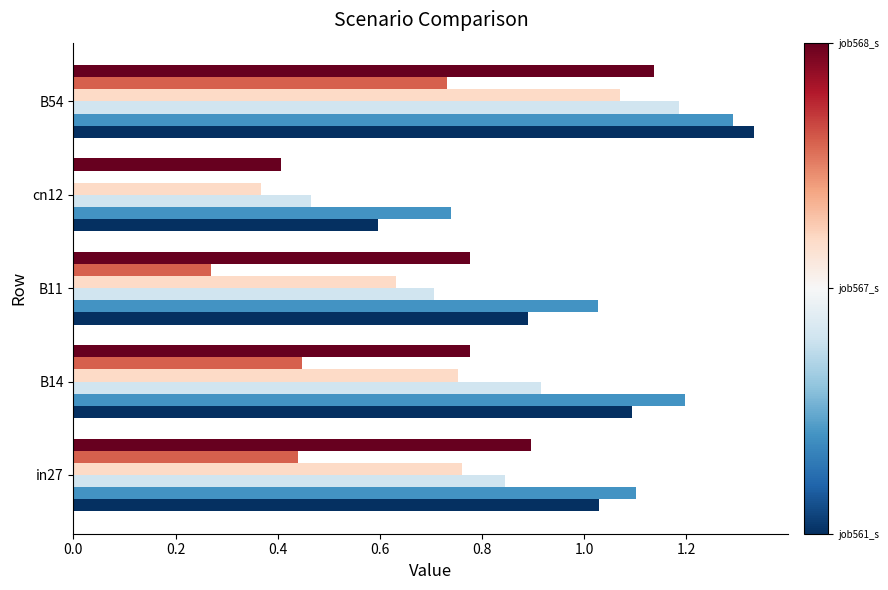

How many series are shown in this chart?

6